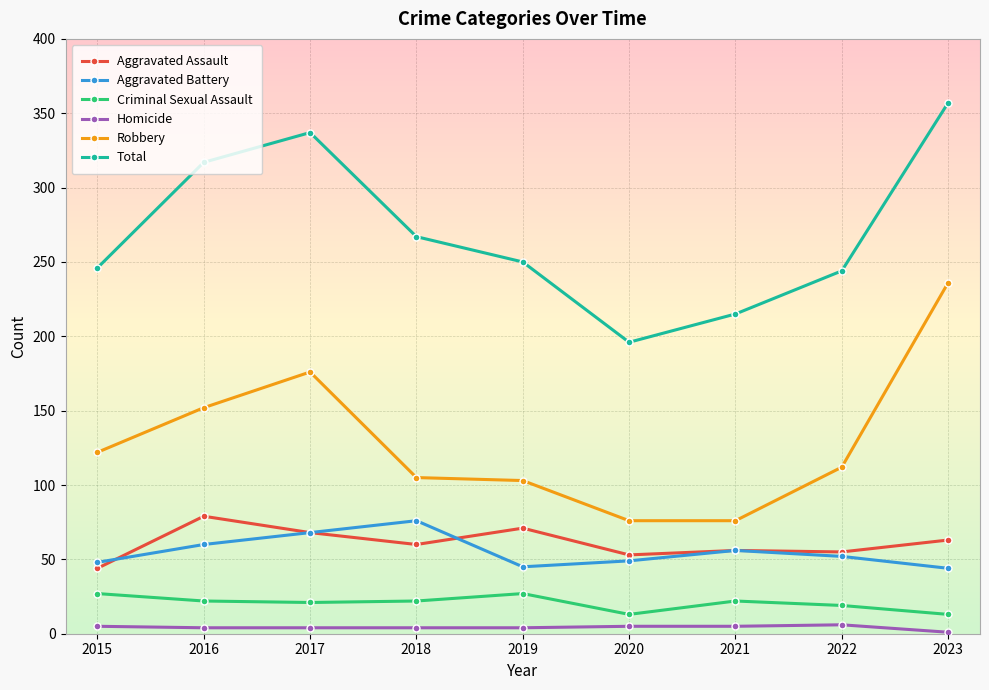

What is the sum of the Aggravated Assault values at 2019 and 2023?

134